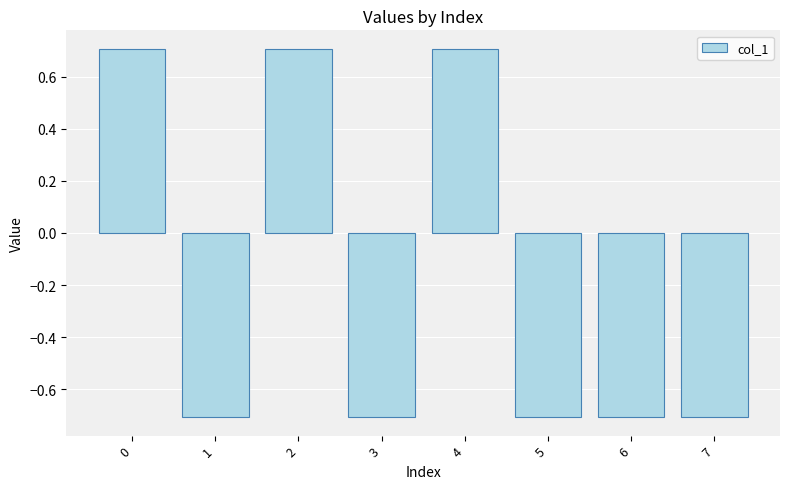

Is it true that the value at 3 is -0.7?

True